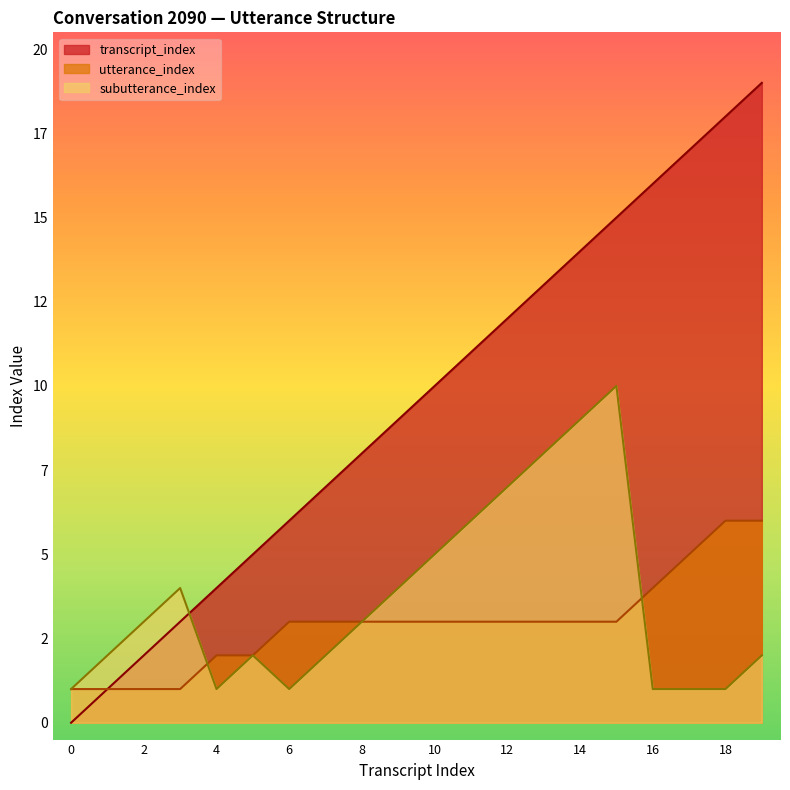

At 9, list the series in order from largest to smallest.

transcript_index, subutterance_index, utterance_index